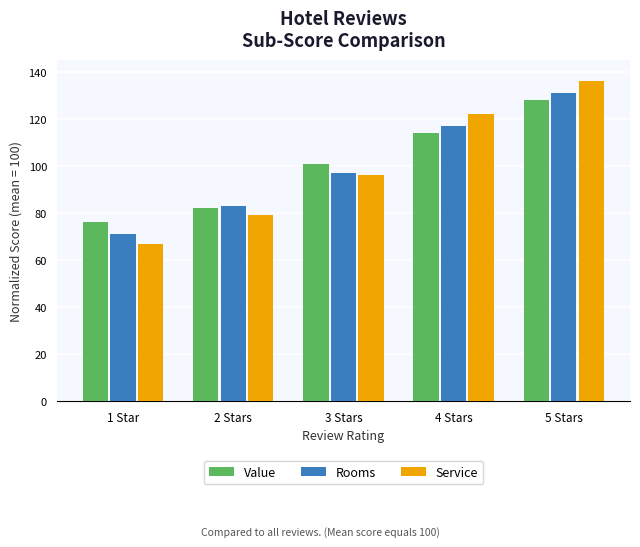

List the labels in order of Rooms value, largest first.

5 Stars, 4 Stars, 3 Stars, 2 Stars, 1 Star